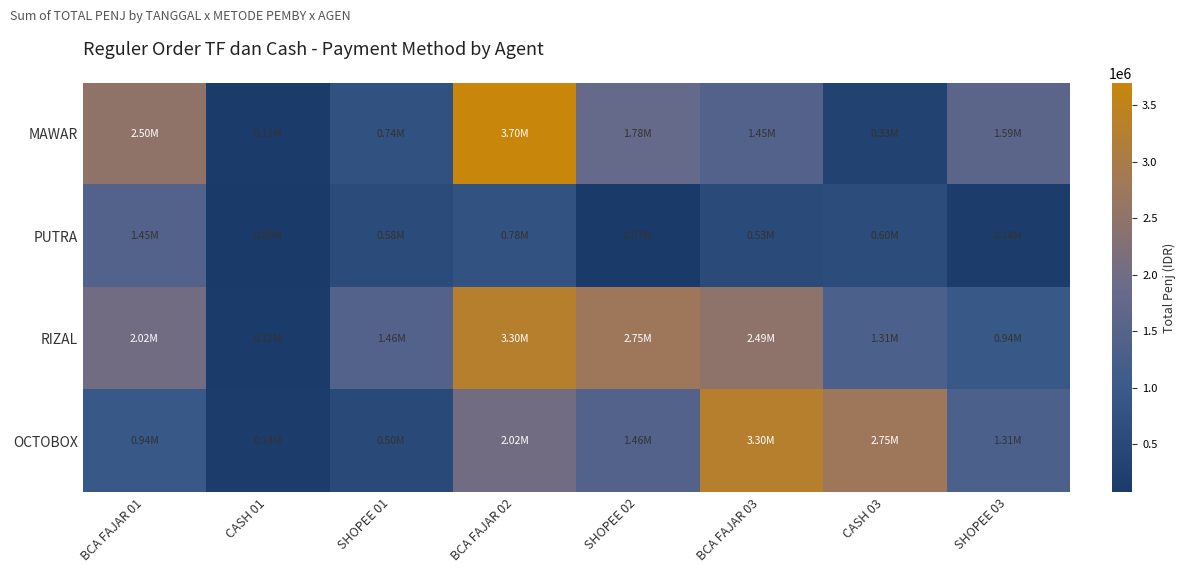

Between SHOPEE 02 and SHOPEE 03, which series saw the biggest shift?

RIZAL